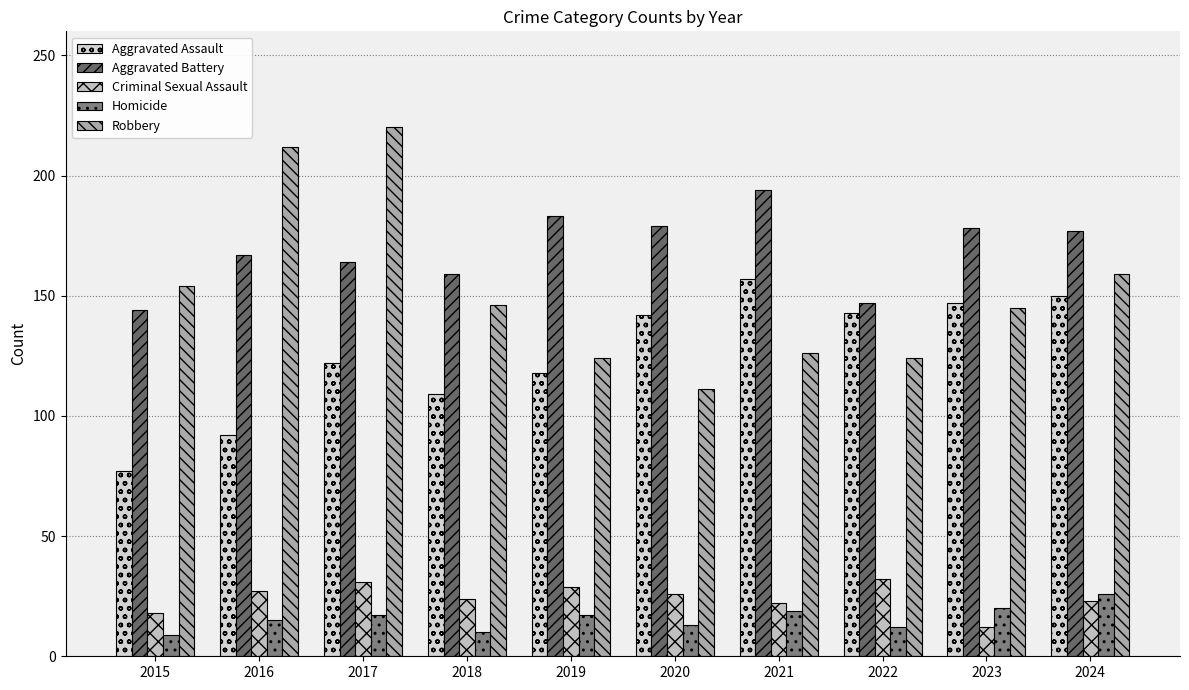

Is it true that Criminal Sexual Assault equals 19 at 2022?

False